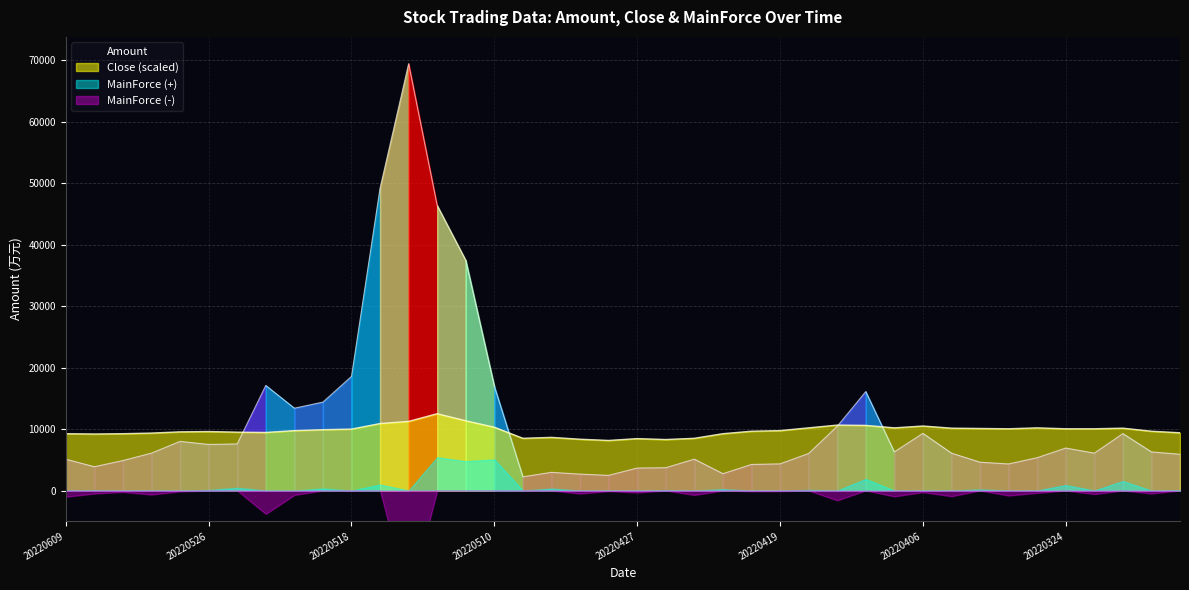

What is the value of the Amount point at the 37th from the left?

6083.0